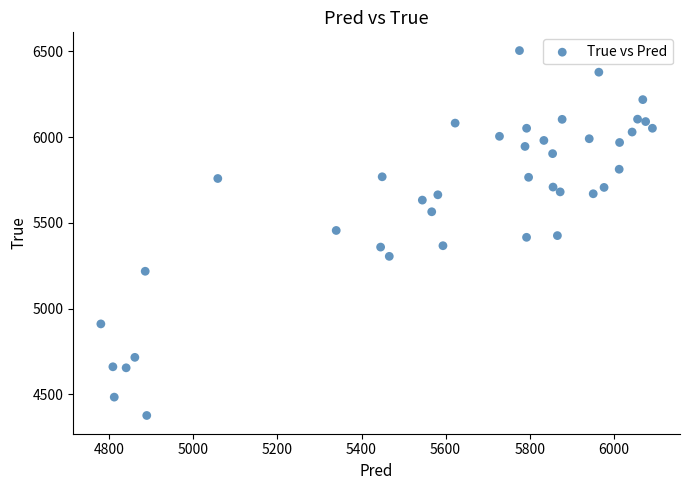

What is the range of Y values (max minus min)?

2128